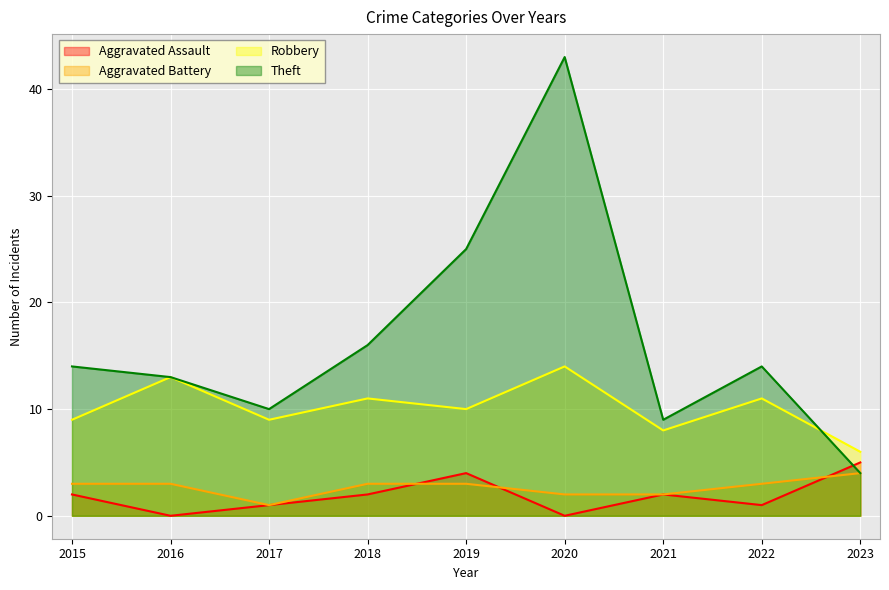

How many Robbery values are between 9 and 11?

5